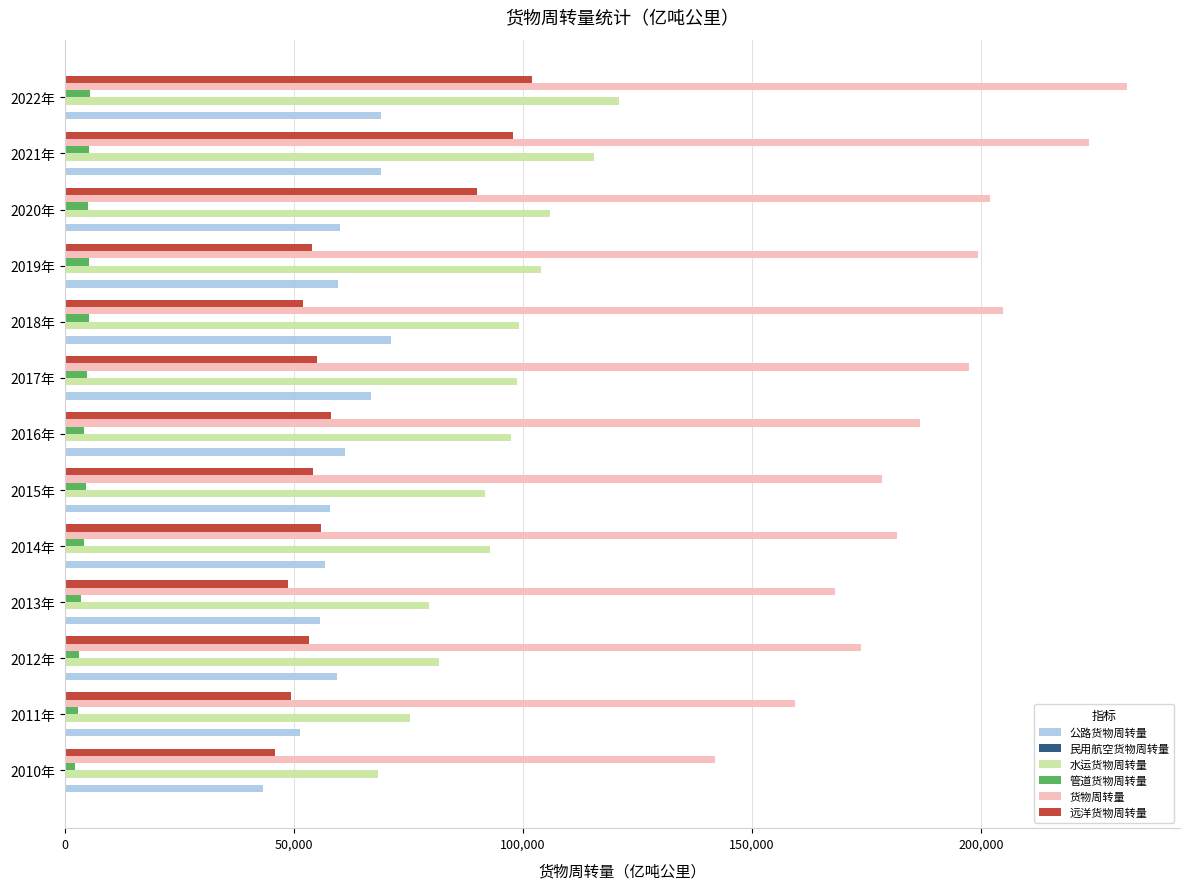

The value of 公路货物周转量 at 2018年 is 71249.2. True or false?

True